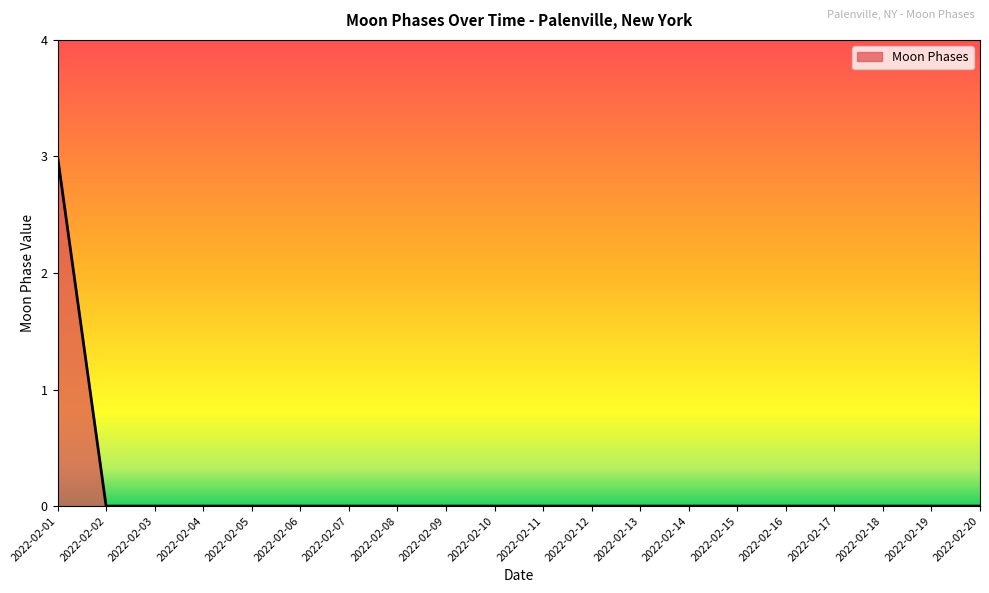

What is the difference between the maximum and minimum values?

3